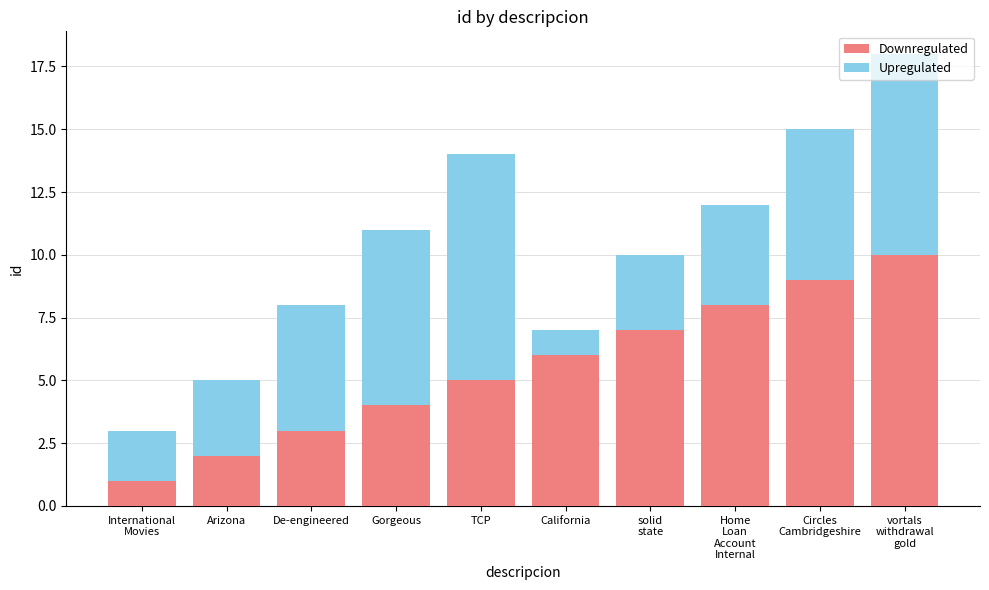

Is it true that Downregulated equals 2 at Arizona?

True